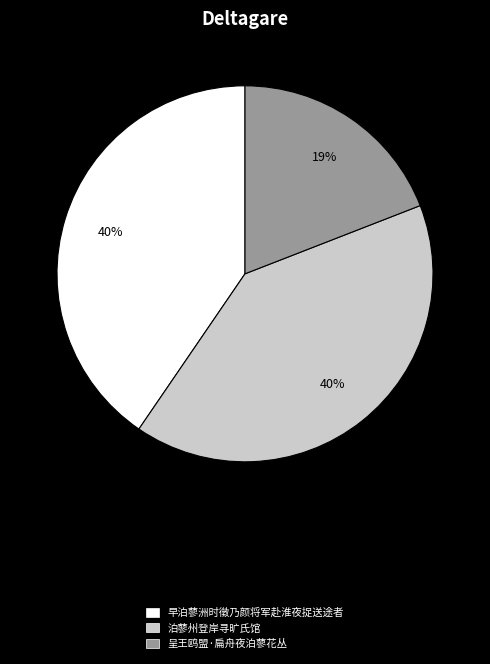

Do 泊蓼州登岸寻旷氏馆 and 早泊蓼洲时徵乃颜将军赴淮夜捉送途者 together represent more than half of the pie?

Yes